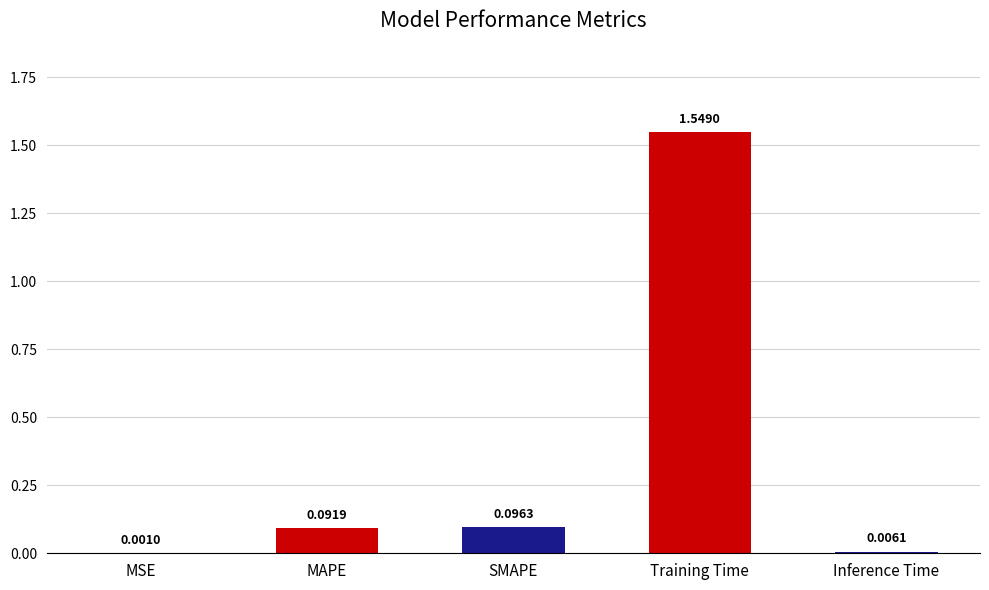

Which has a higher value, MAPE or Training Time?

Training Time